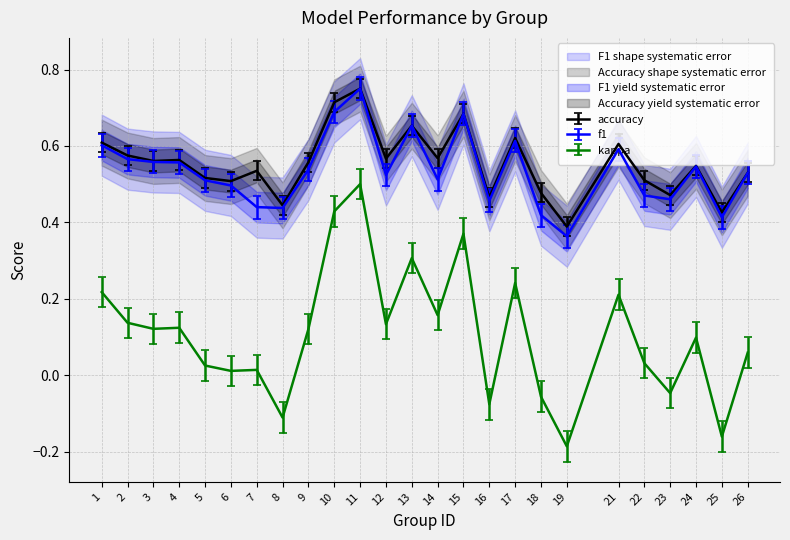

How many data points in kappa are above 0?

19